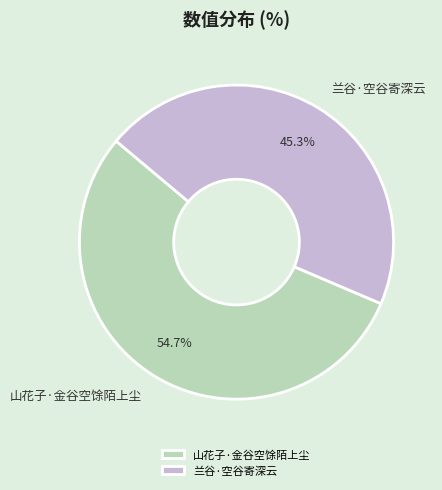

How many slices are in this pie chart?

2